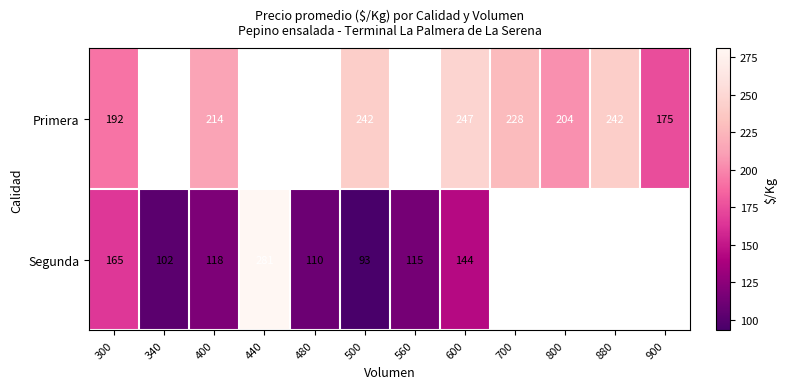

Between 900 and 400, which is larger?

400